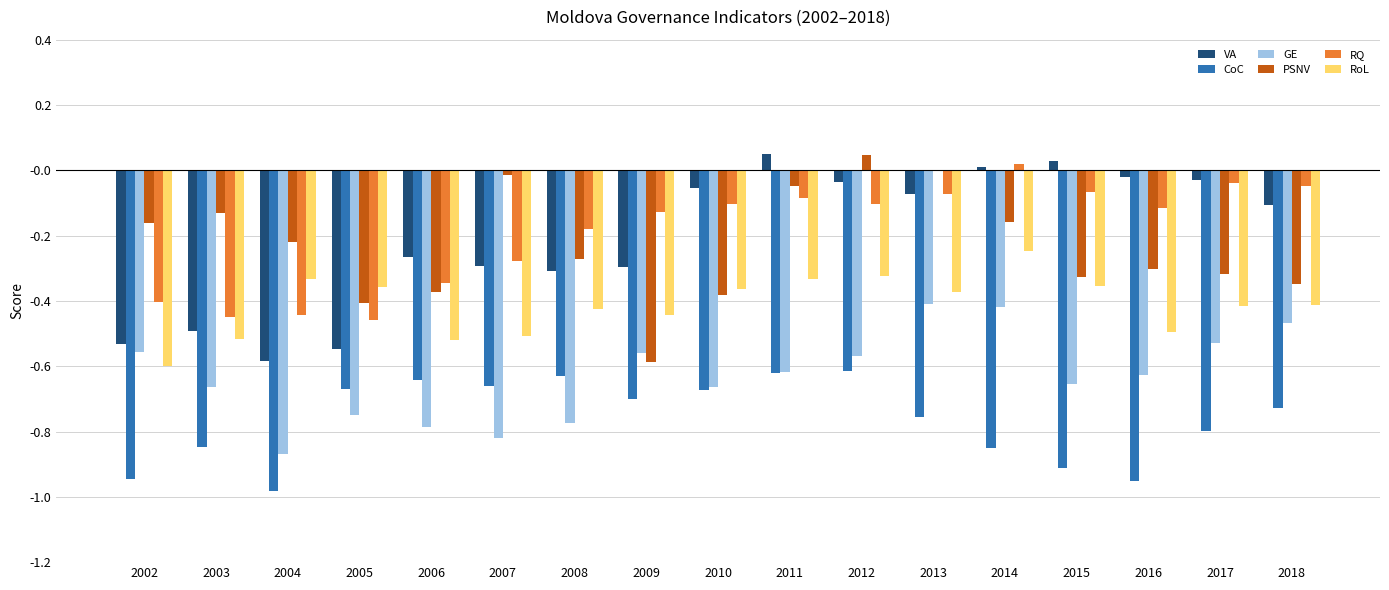

Is the value of RQ at 2011 greater than the value of VA at 2014?

No